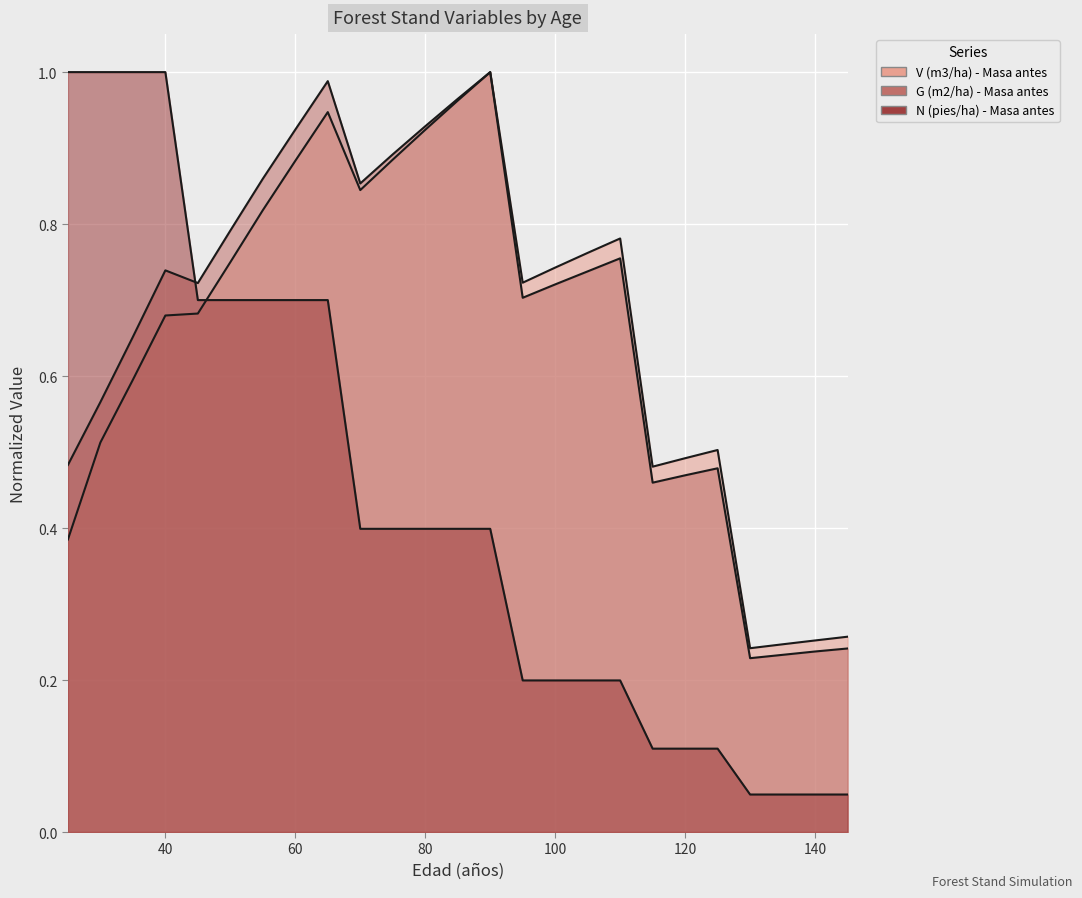

True or false: N (pies/ha) - Masa antes has more than 0 interior local peaks.

False